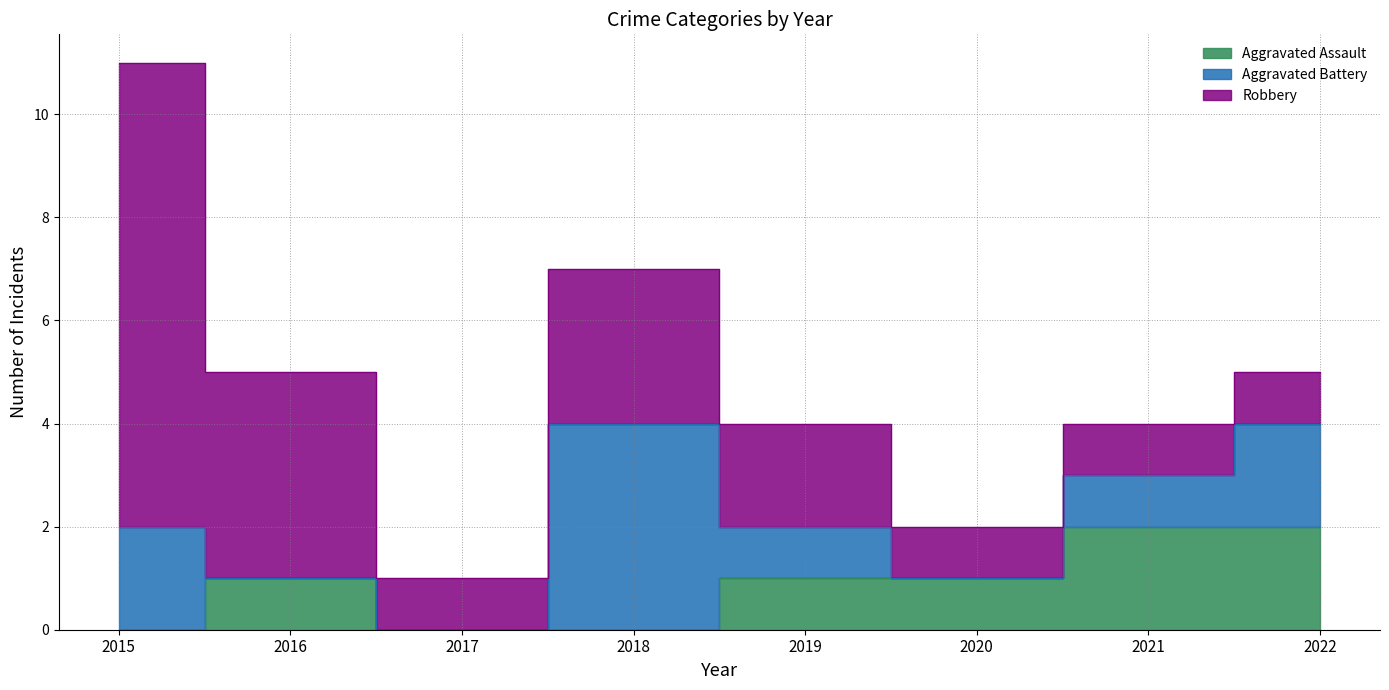

Rank the categories by Aggravated Battery value from highest to lowest.

2018, 2015, 2022, 2019, 2021, 2016, 2017, 2020